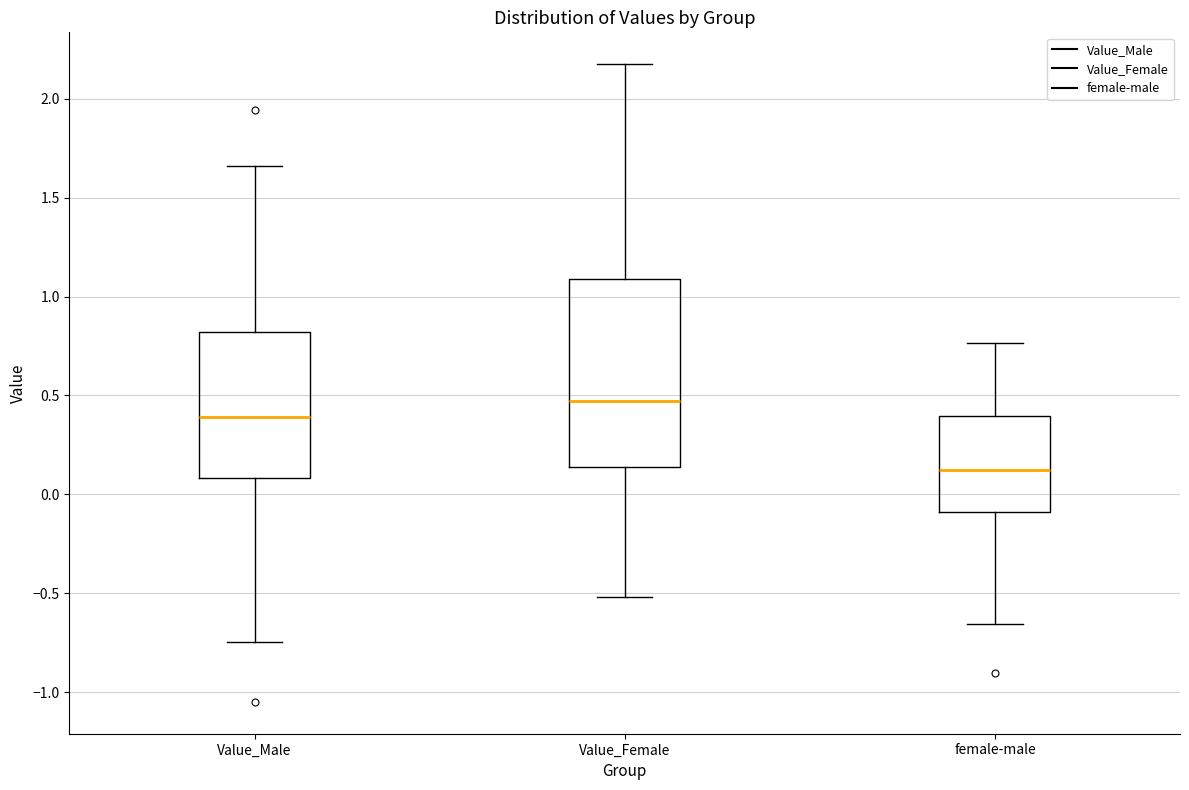

Reading left to right, read every box against the y-axis: the position of its median line, the range the box covers, and the ends of its whiskers. The values are not printed on the chart, so give them approximately, as read against the axis.

Value_Male: median 0.40, box 0.10 to 0.80, whiskers -0.75 to 1.65
Value_Female: median 0.45, box 0.15 to 1.10, whiskers -0.50 to 2.15
female-male: median 0.10, box -0.10 to 0.40, whiskers -0.65 to 0.75